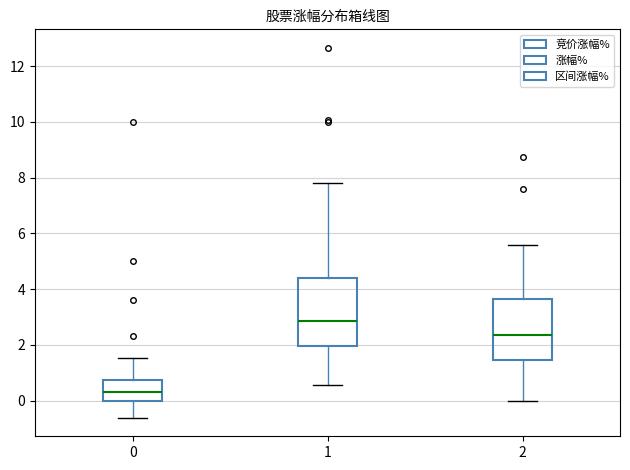

Where is the lower edge of the box at x = 1 on the y-axis? The values are not printed on the chart, so give them approximately, as read against the axis.

2.0